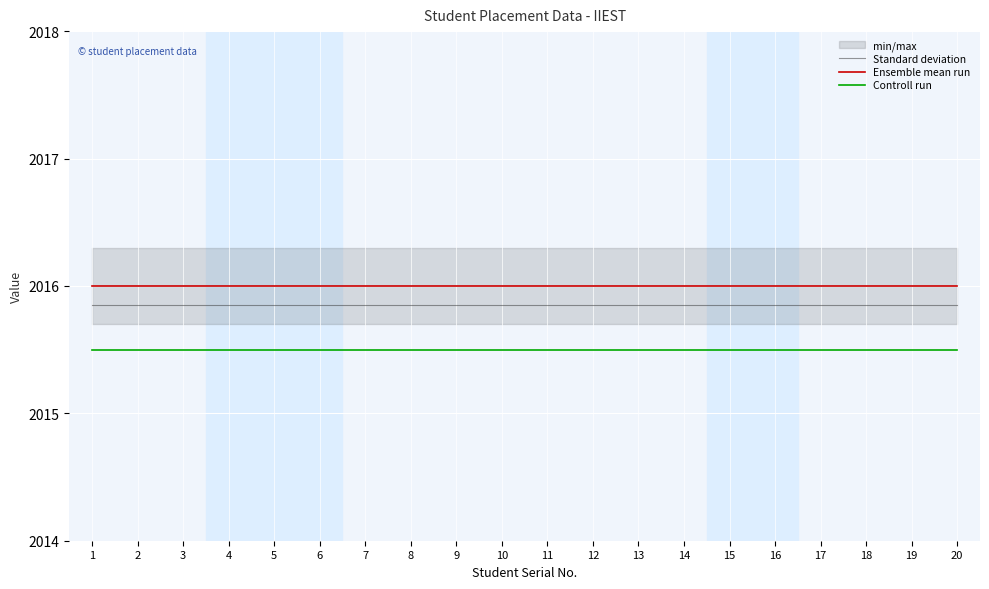

The Controll run series shows 2015.5 at 3. True or false?

True